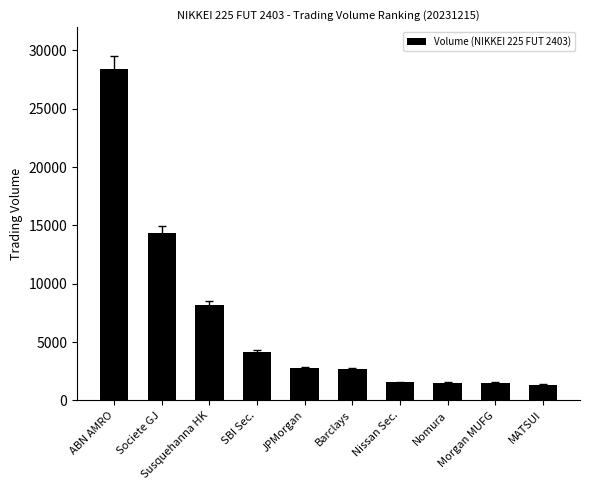

What is the change in value from ABN AMRO to JPMorgan?

-25646